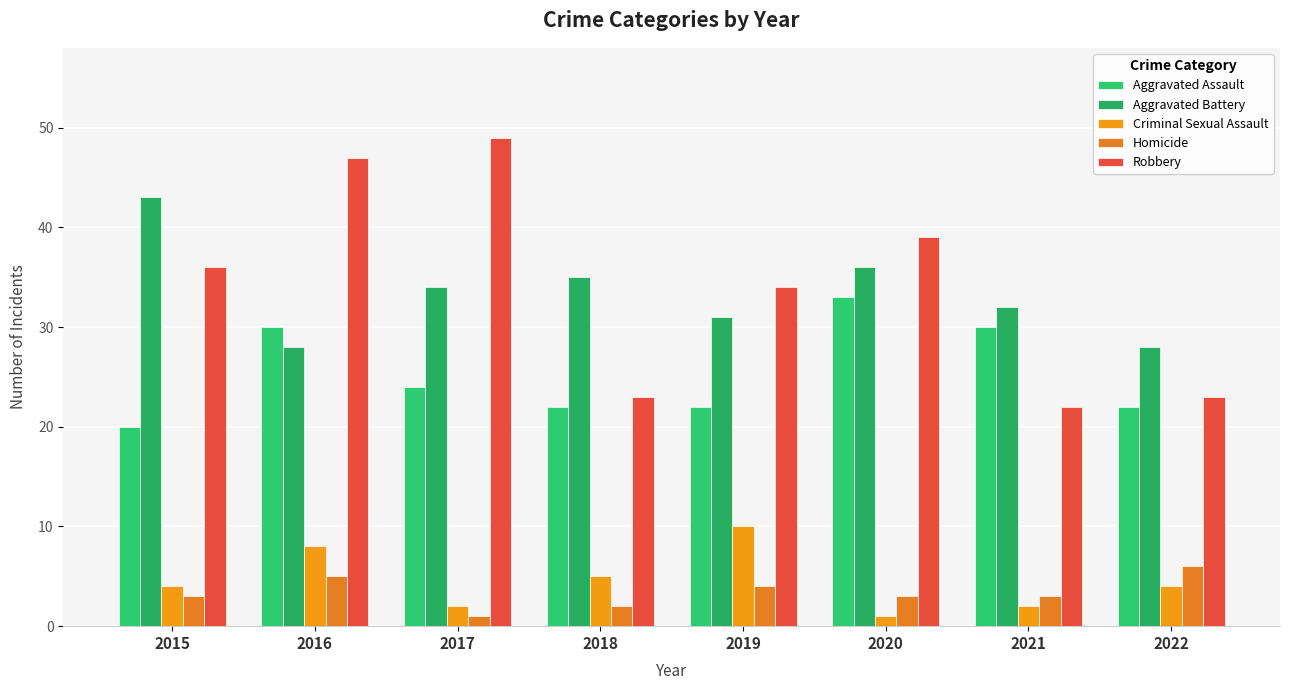

Rank the series at 2019 from lowest to highest value.

Homicide, Criminal Sexual Assault, Aggravated Assault, Aggravated Battery, Robbery